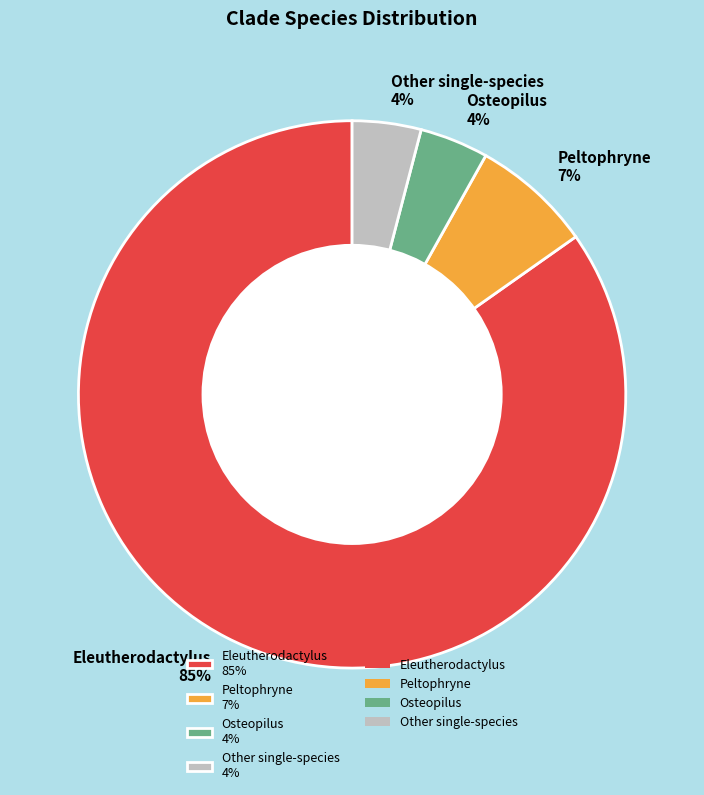

Is it true that Eleutherodactylus 85% is 85% of the pie?

True